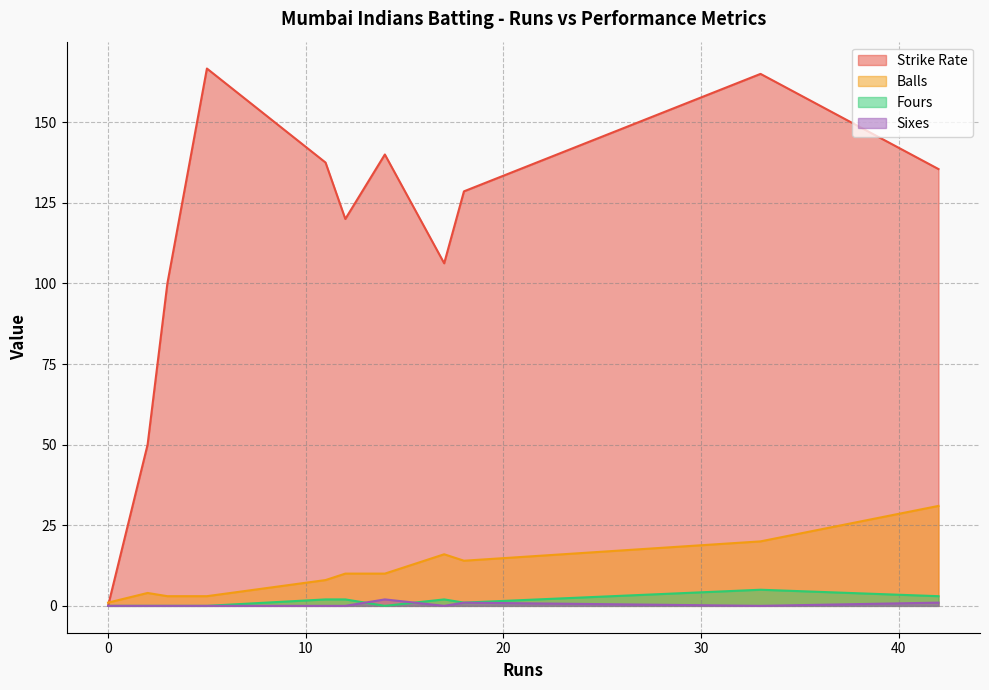

What is the average value of the Fours series?

1.4